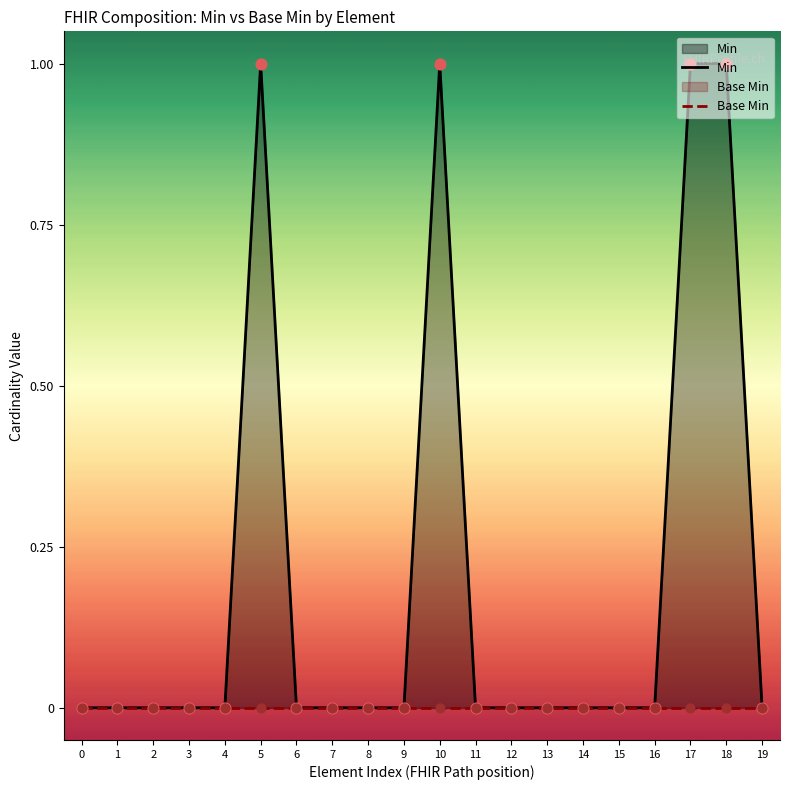

Which series has the widest spread of Y values?

Min